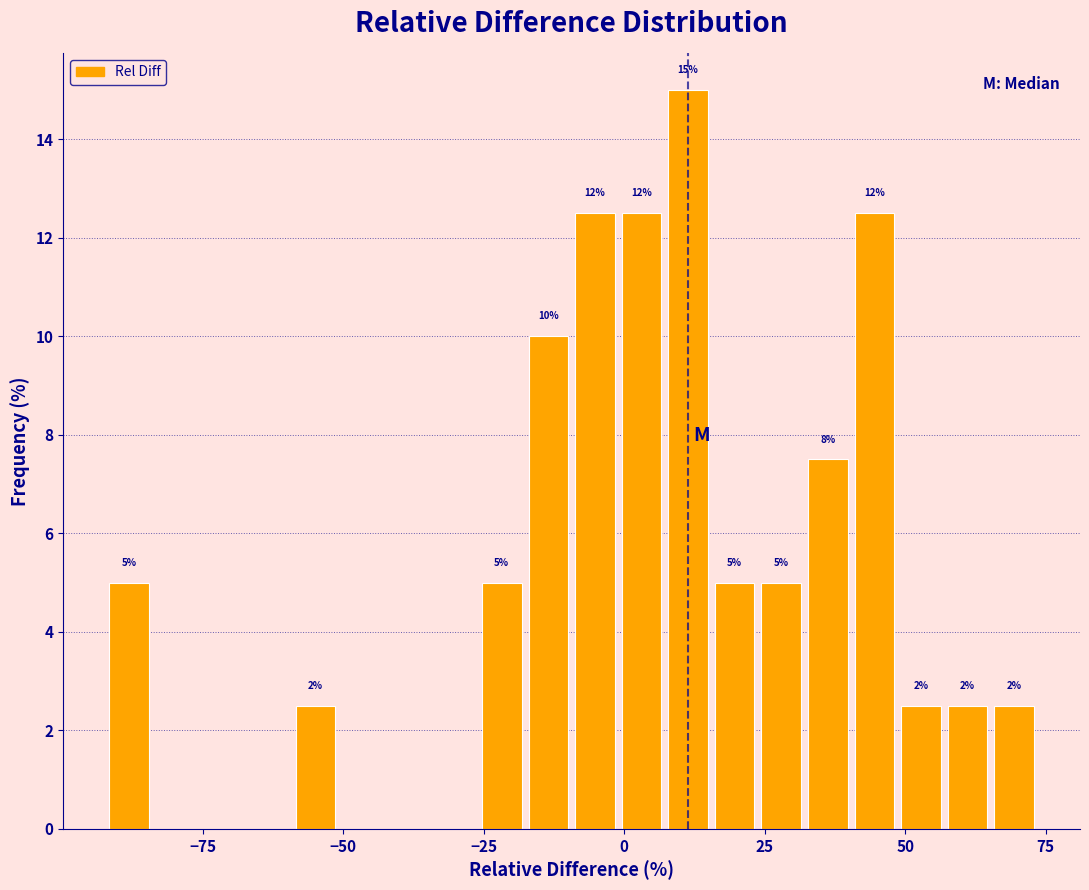

Read against the x-axis, roughly where is the centre of the tallest bar?

10